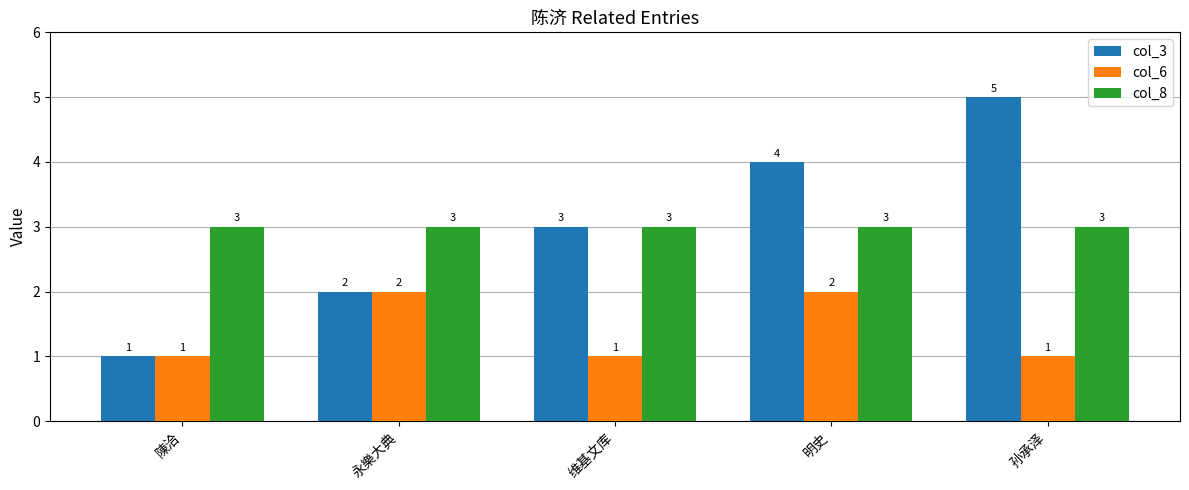

What is the total value across all series at 孙承泽?

9